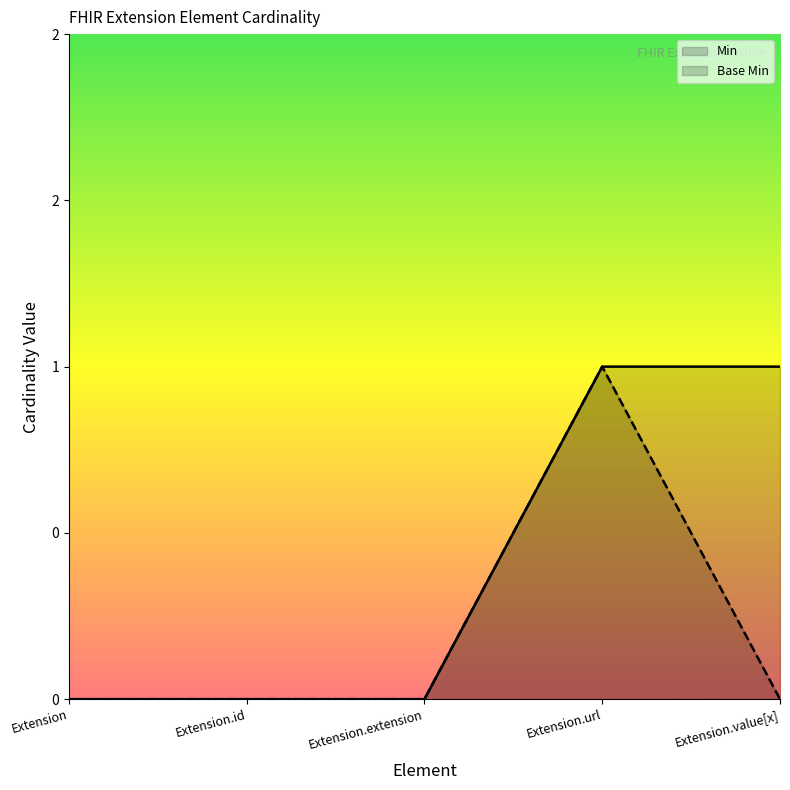

List the series in order of their overall mean, highest first.

Min, Base Min